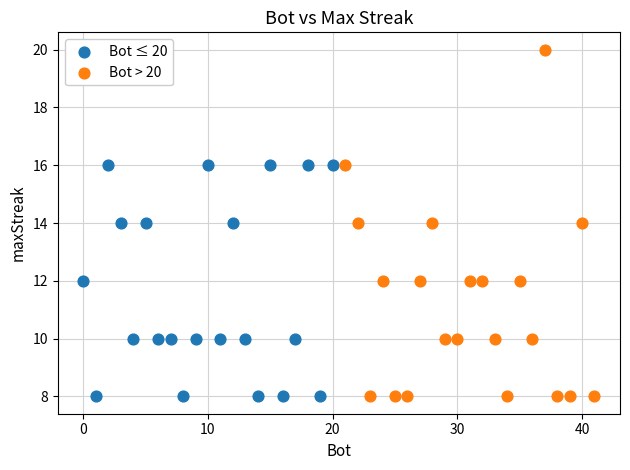

Which series has the largest Y range (max minus min)?

Bot > 20